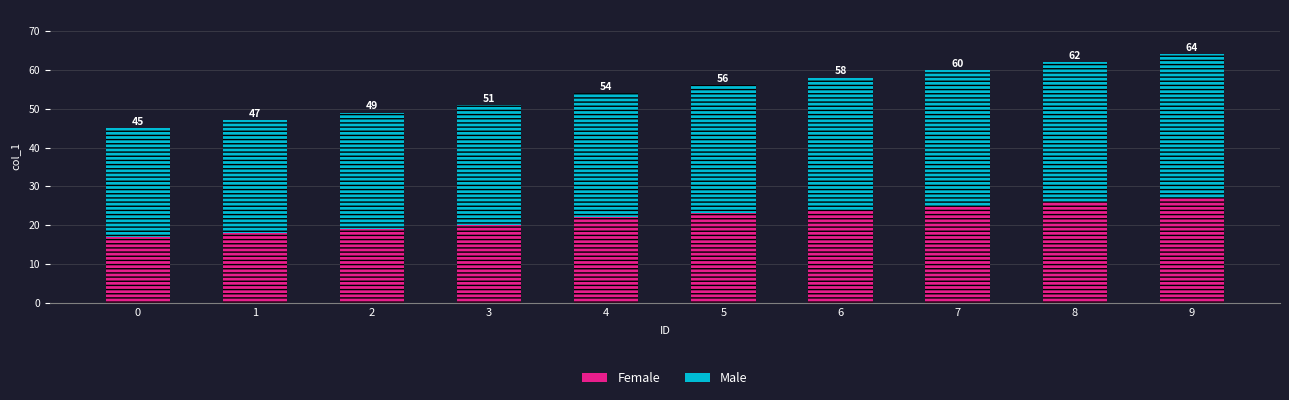

How many bars are there in total?

10